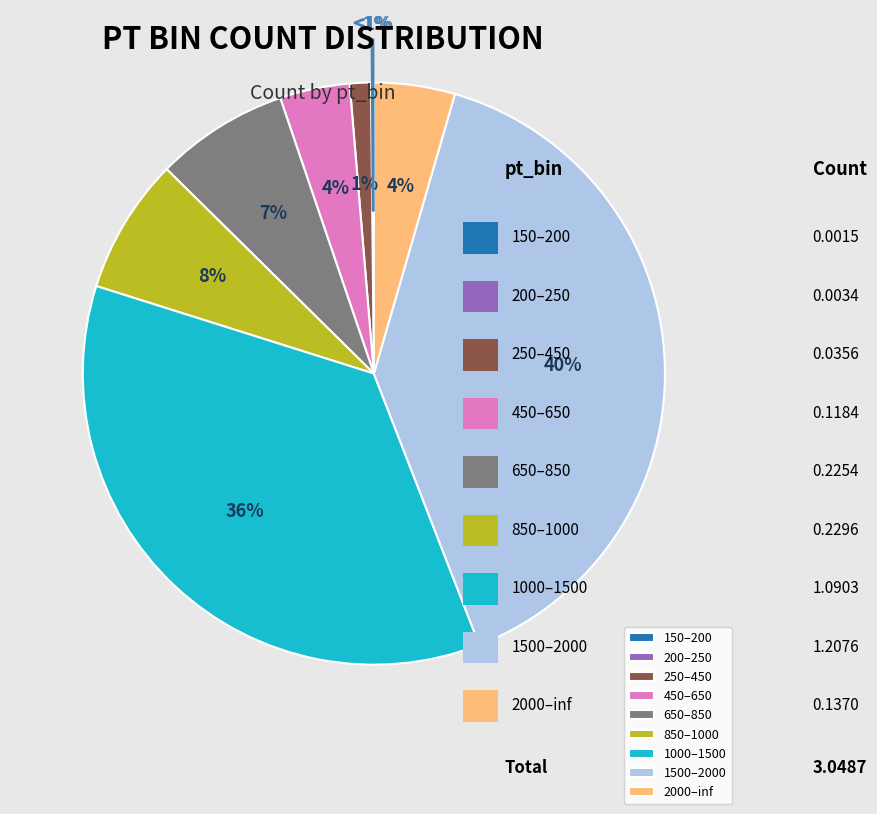

Is it true that 1000–1500 is 36% of the pie?

True